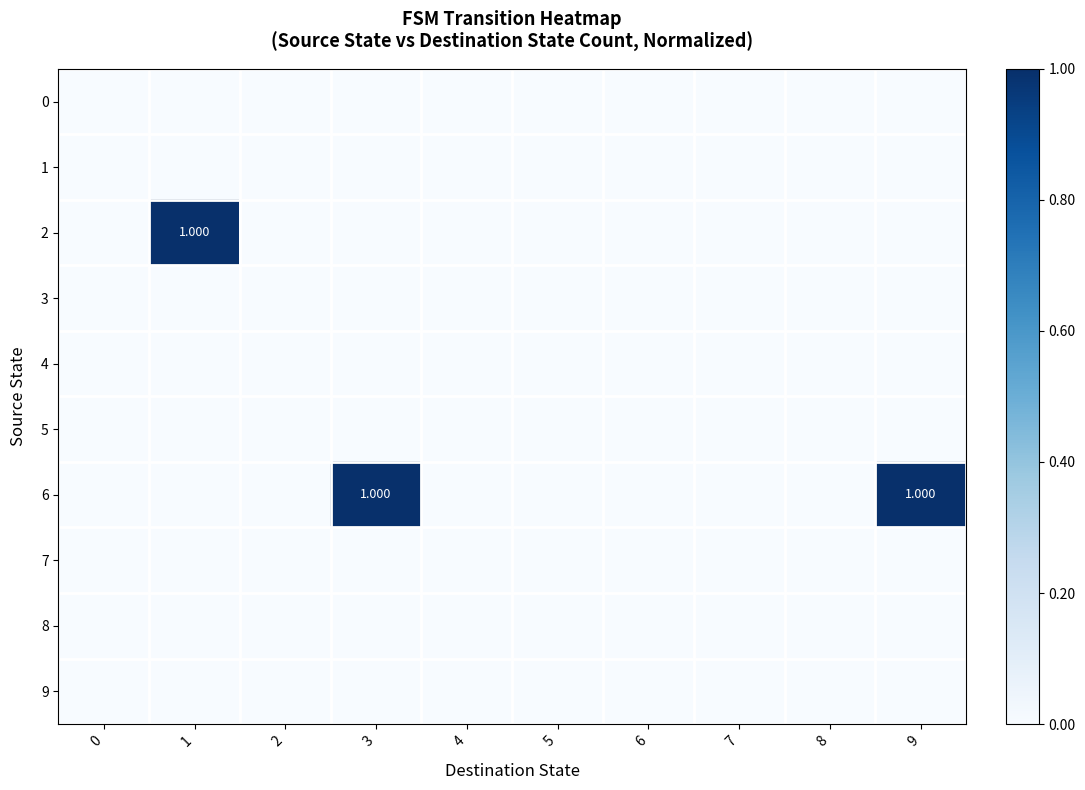

Which series changed the most between 3 and 9?

row_0